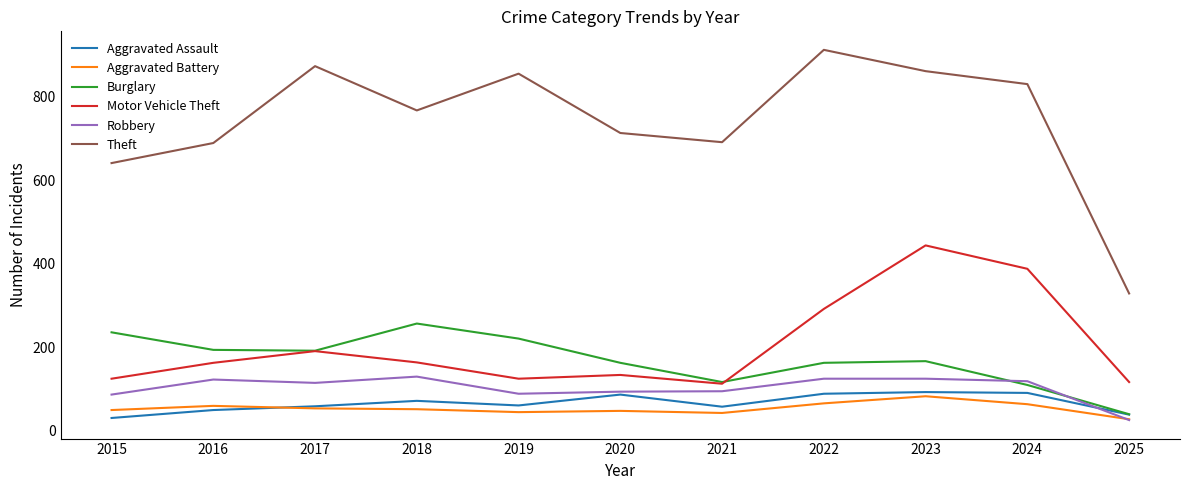

What is the greatest value displayed?

912